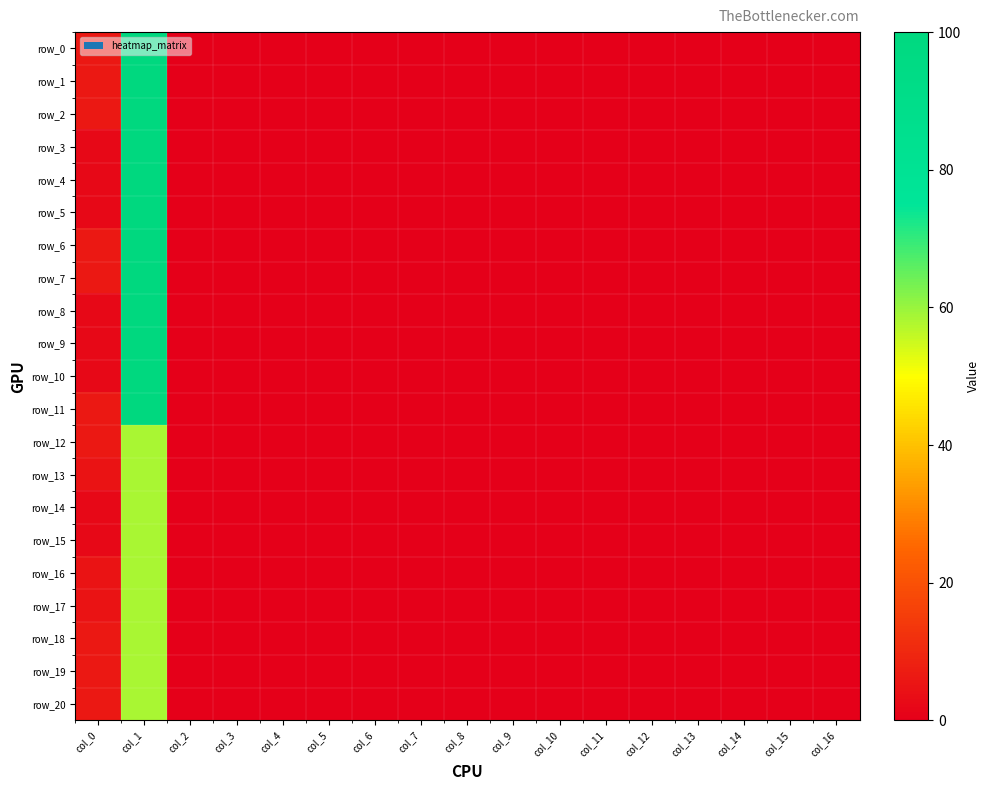

What is the difference between the row_4 values at col_10 and col_1?

100.0